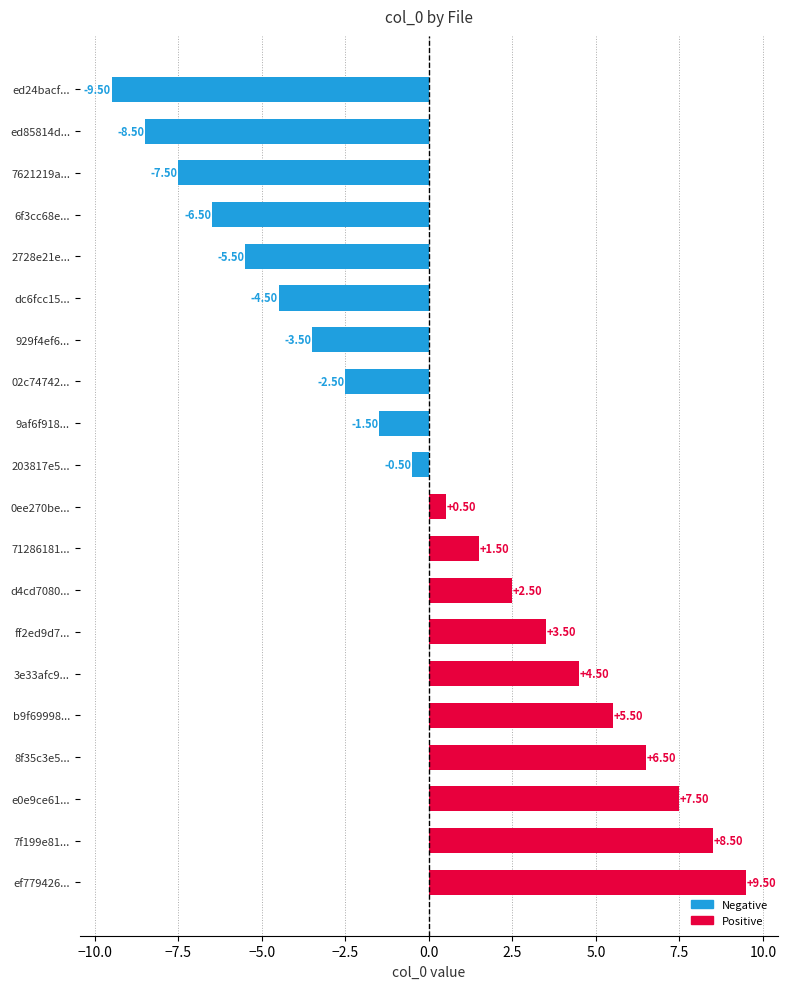

How many data points does each series have?

20